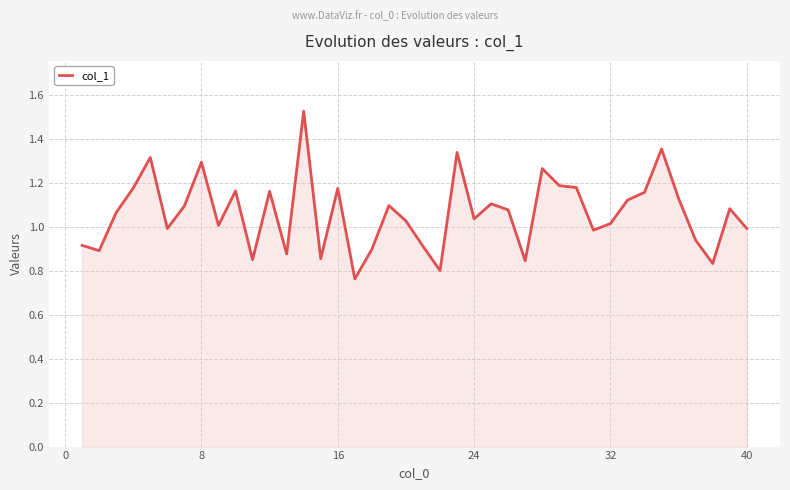

Is this an area chart (filled region under the line)?

Yes